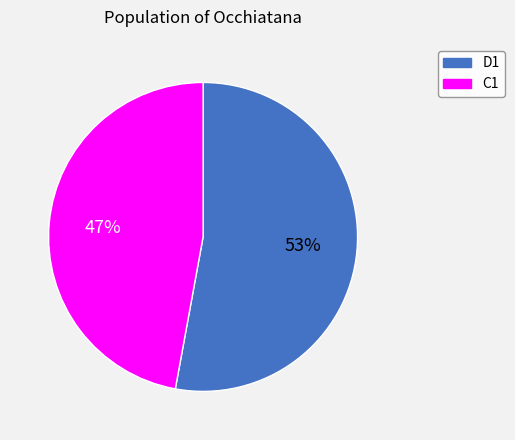

What percentage is the D1 slice, to the nearest percent?

53%